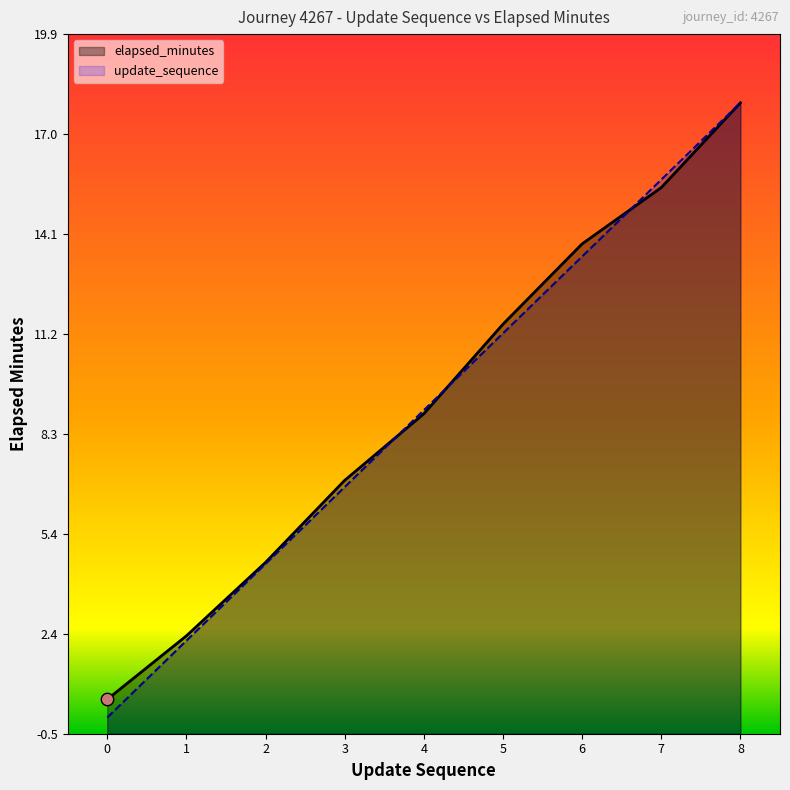

Which series reaches the minimum Y coordinate?

update_sequence